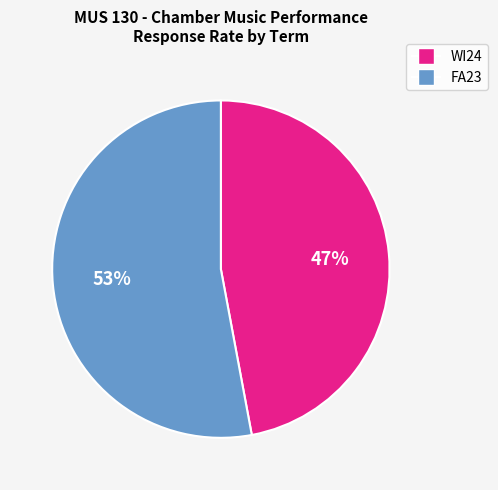

Count the number of slices in the pie.

2